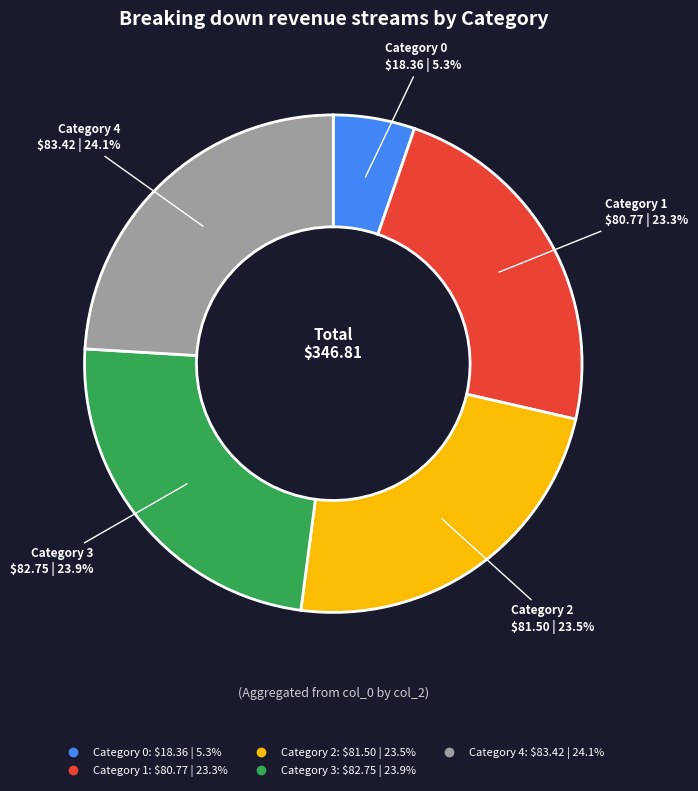

Does any single category account for the majority?

No